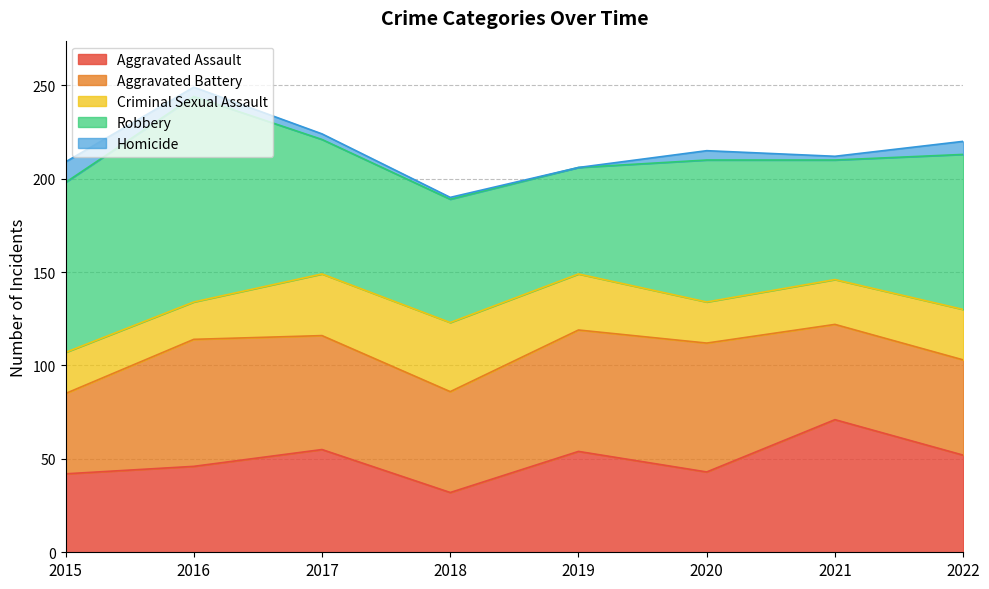

True or false: Homicide has a value of 7 at 2022.

True